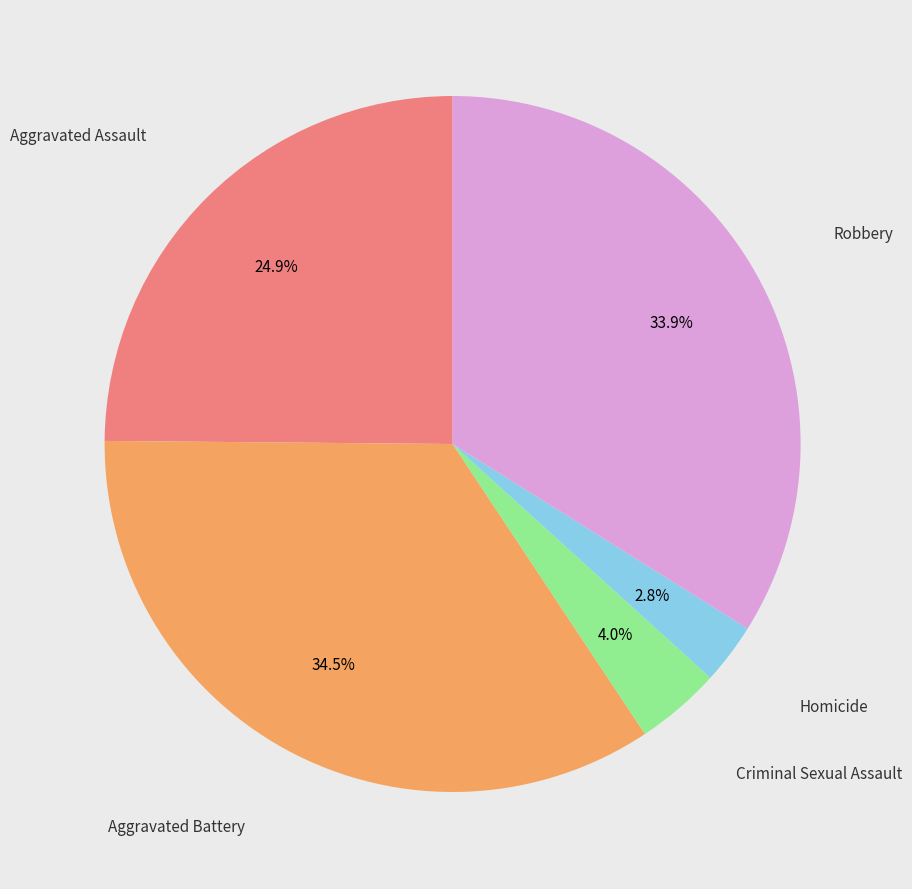

Is there a majority slice in this chart?

No